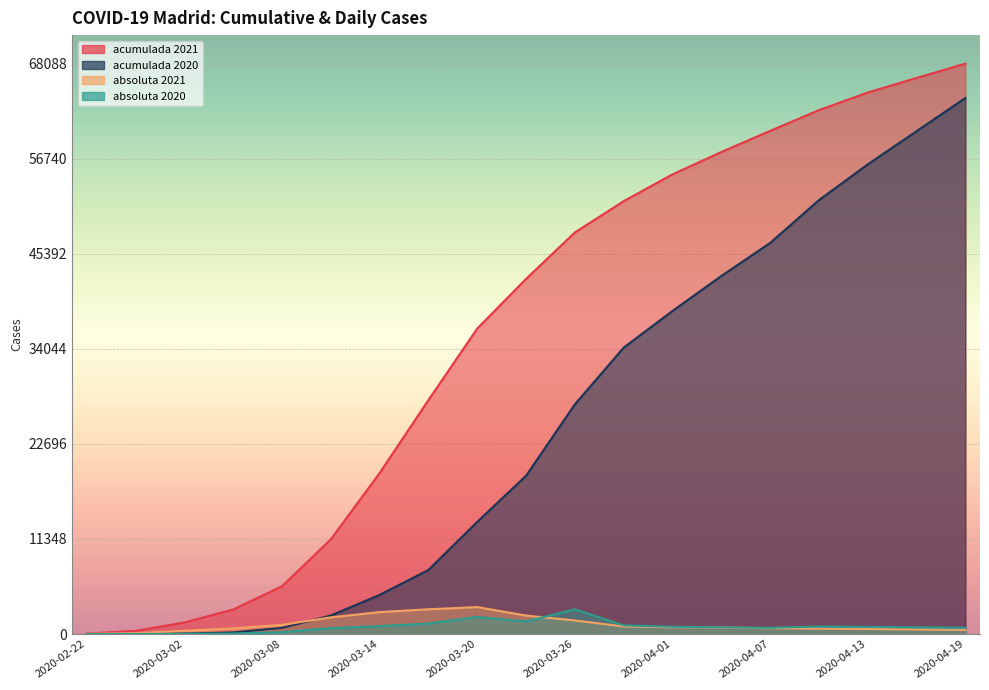

True or false: acumulada 2021 and absoluta 2021 cross at least once.

False